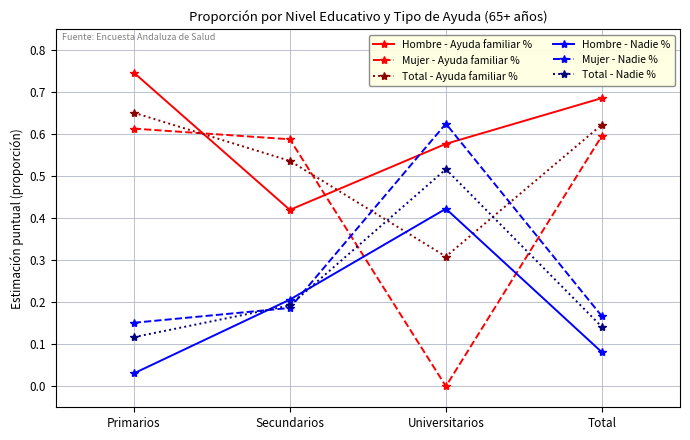

At how many categories does at least one series exceed 0?

4